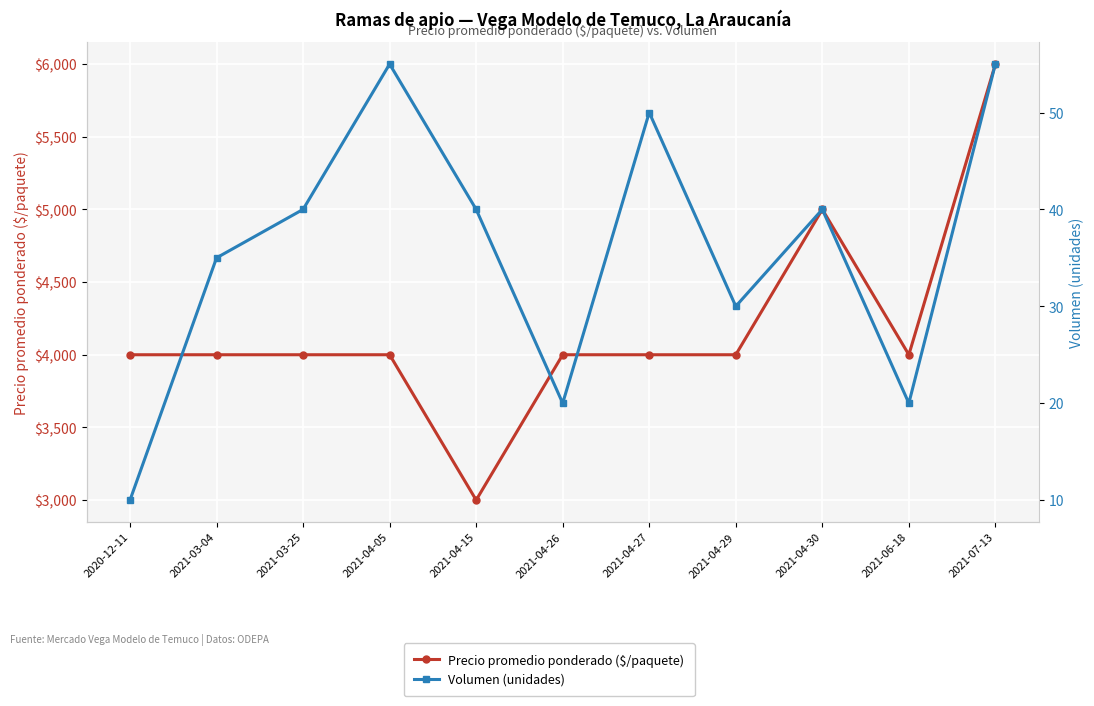

Between 2021-04-29 and 2021-06-18, which series saw the biggest shift?

Volumen (unidades)